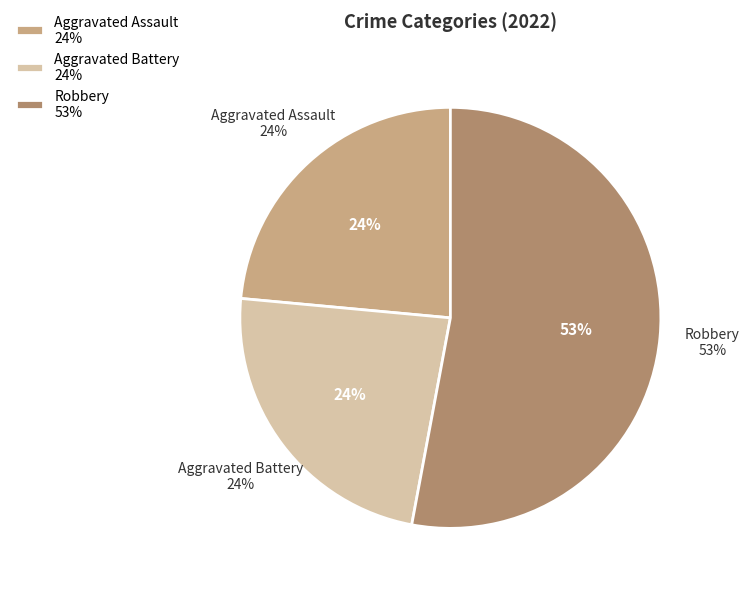

True or false: Criminal Sexual Assault accounts for 0% of the total.

True